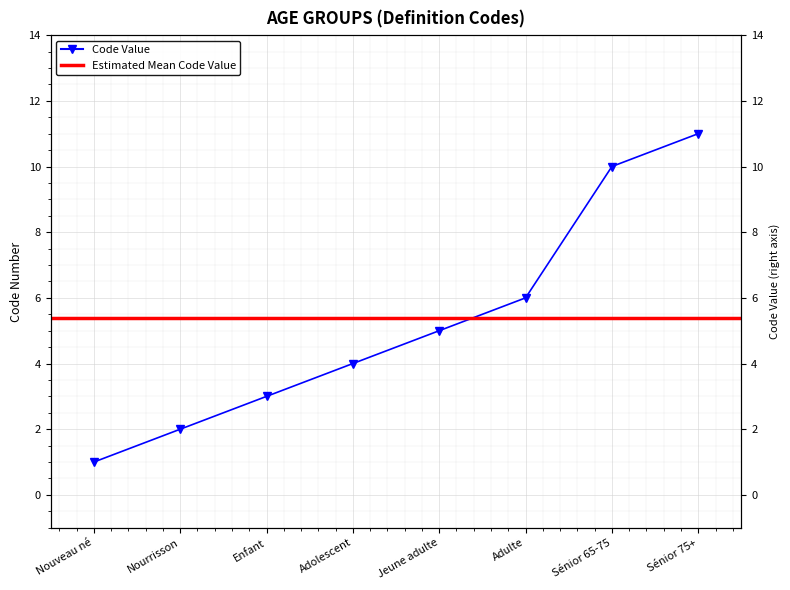

How many values are between 3 and 10?

5